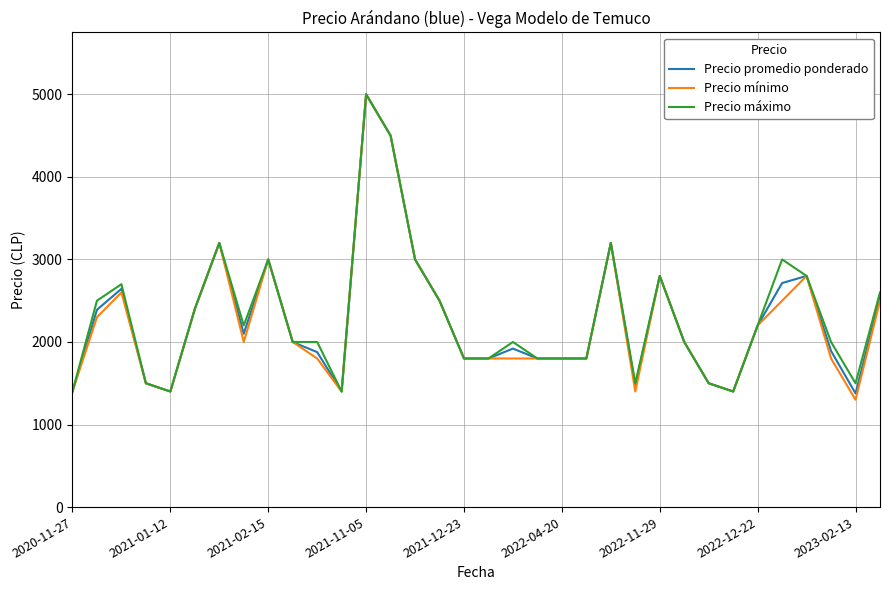

What is the greatest value displayed?

5000